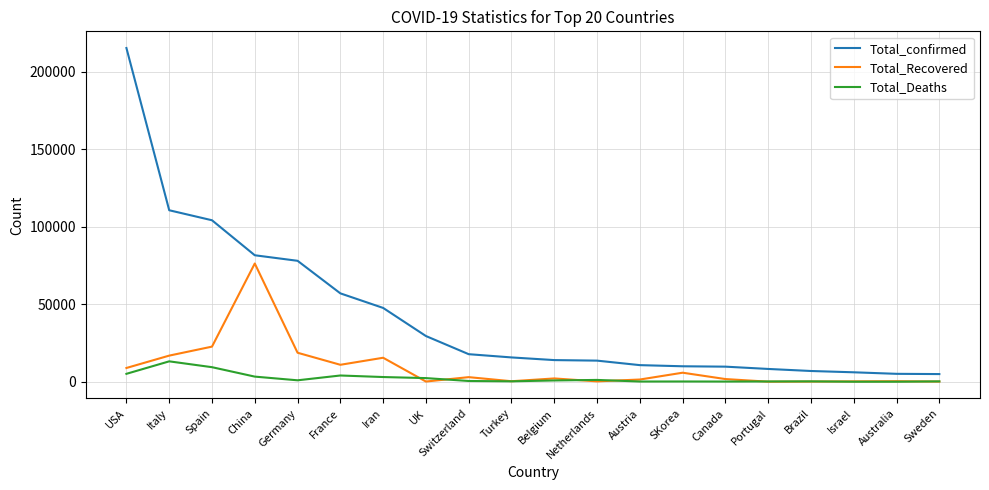

True or false: Total_Recovered has more than 1 interior local peaks.

True